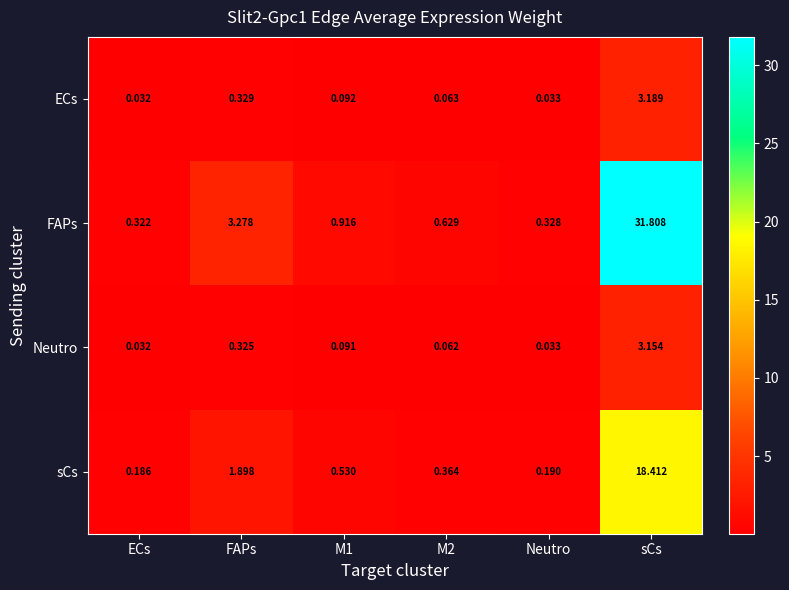

At which category is the sum across all series the highest?

sCs